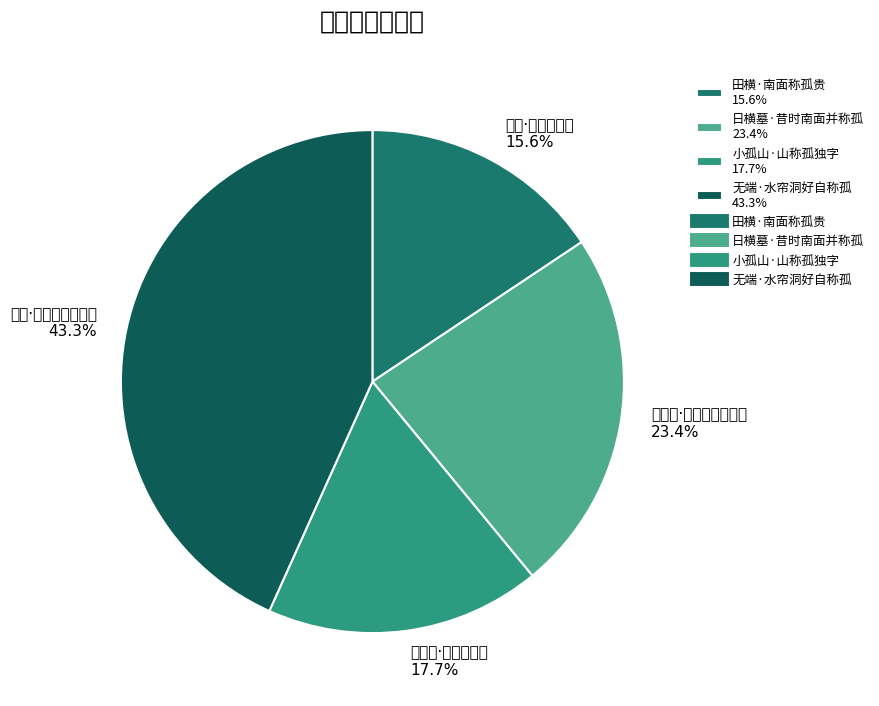

Count the number of slices in the pie.

4